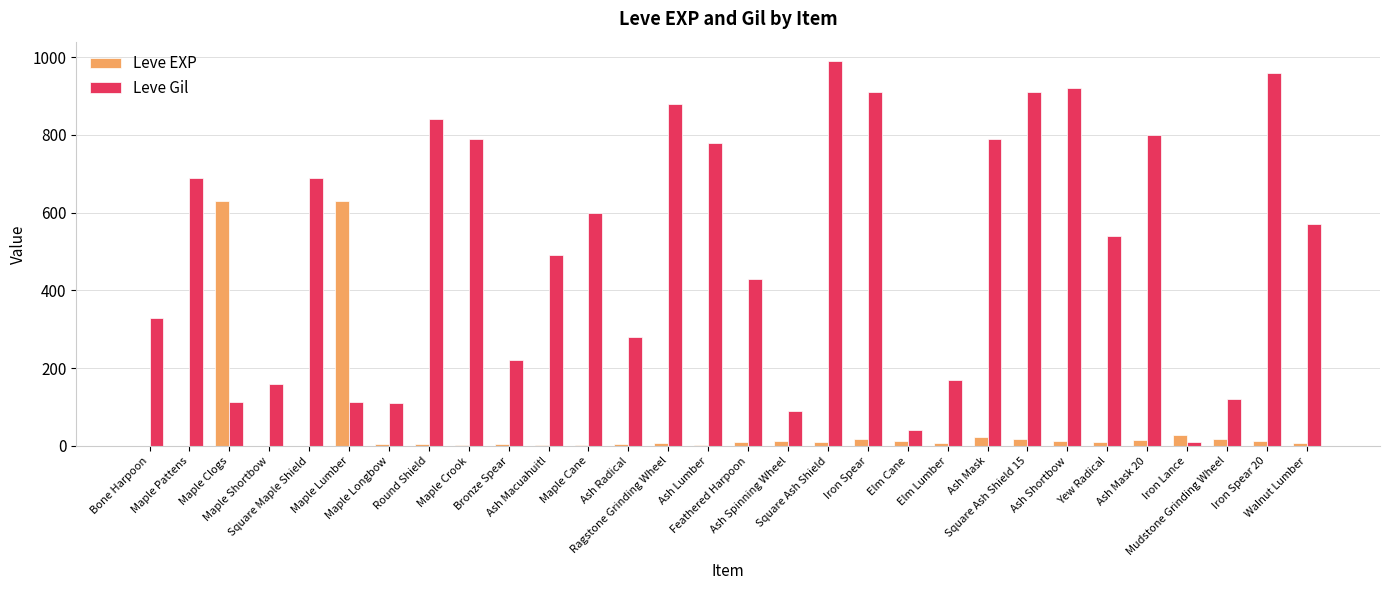

What is the sum of all Leve Gil values?

15335